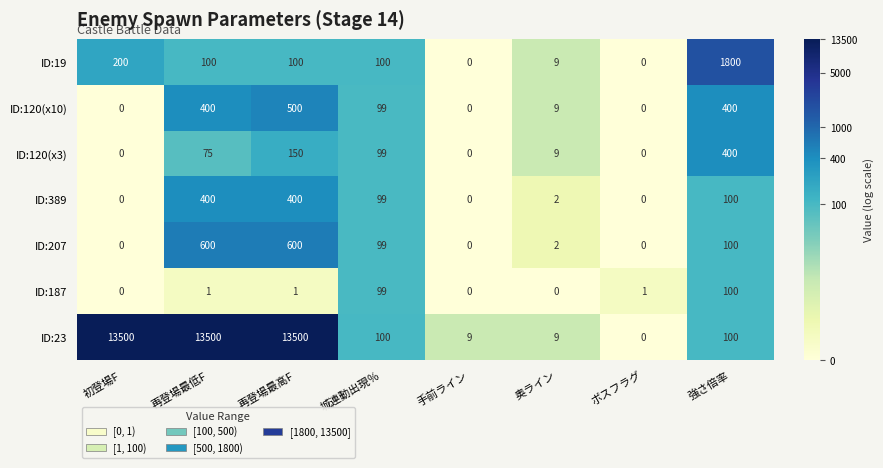

True or false: ID:23 has a value of 52 at 城連動出現％.

False